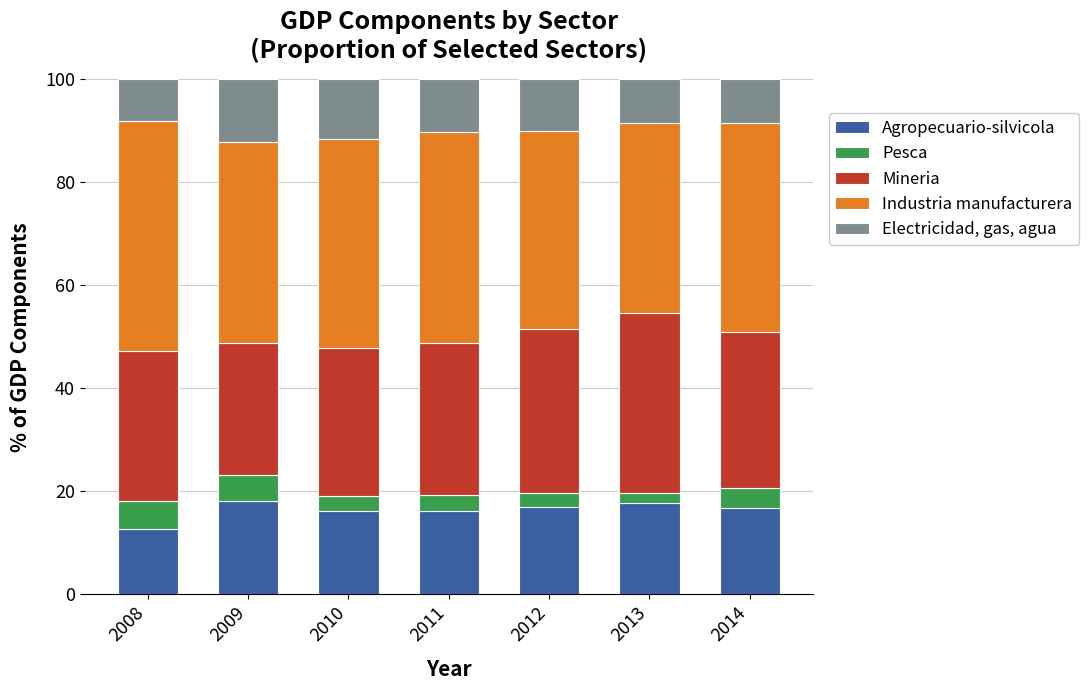

Is it true that Agropecuario-silvicola equals 16.2 at 2011?

True